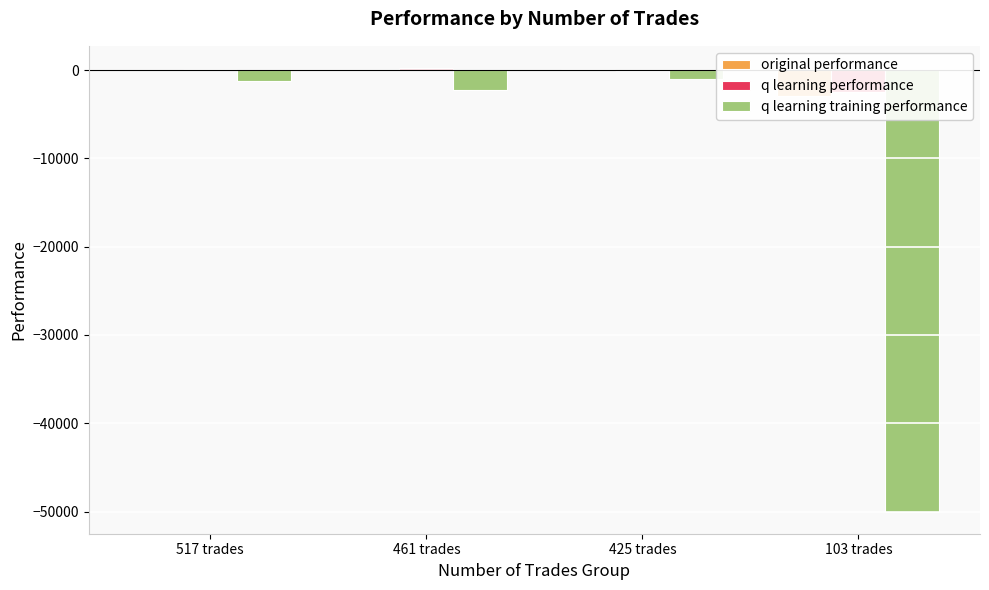

What is the difference between the highest and lowest values at 103 trades?

47485.5